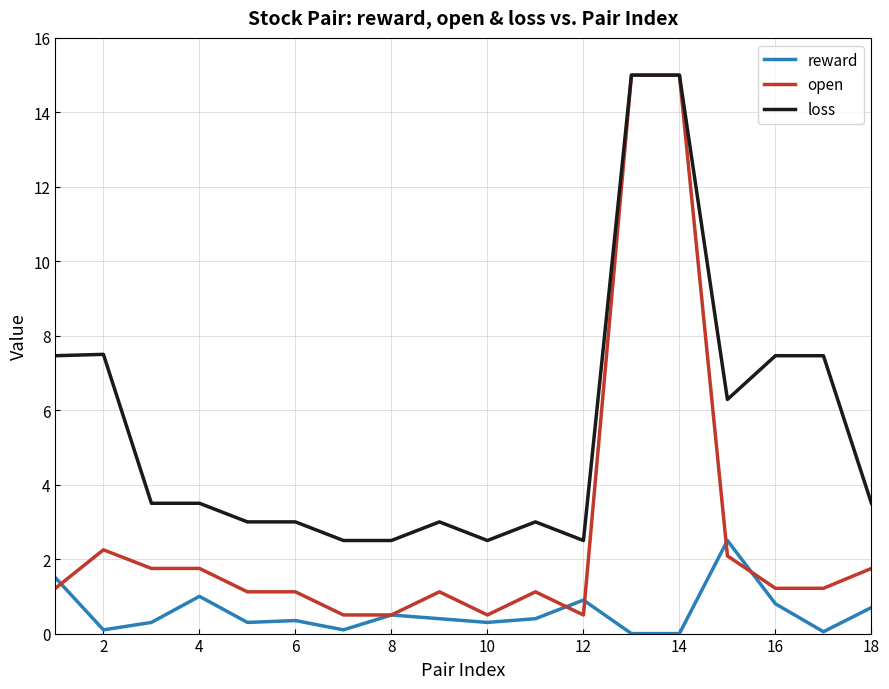

True or false: loss and reward cross at least once.

False